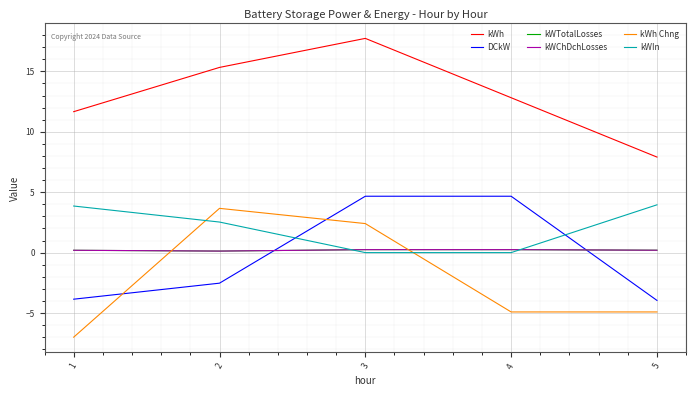

What is the value of the DCkW point at the 1st from the left?

-3.9